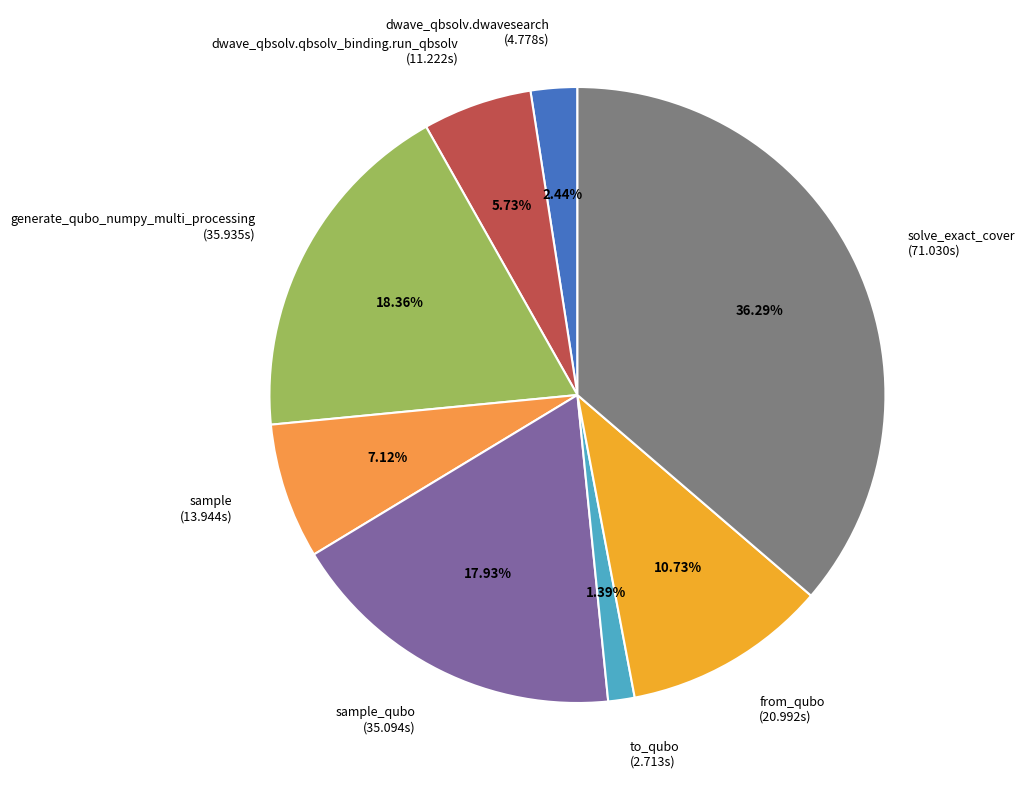

Count the number of slices in the pie.

8